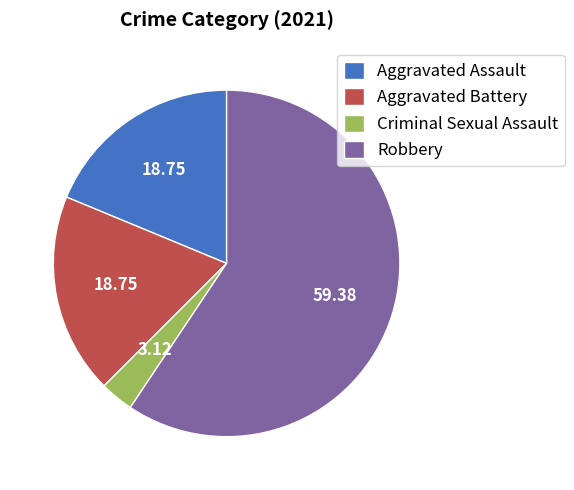

Approximately how many times larger is the value at Robbery compared to Aggravated Assault?

3.2